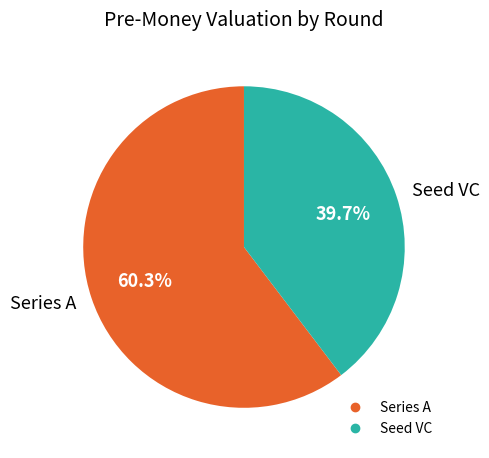

The Seed VC slice represents 40% of the pie. True or false?

True